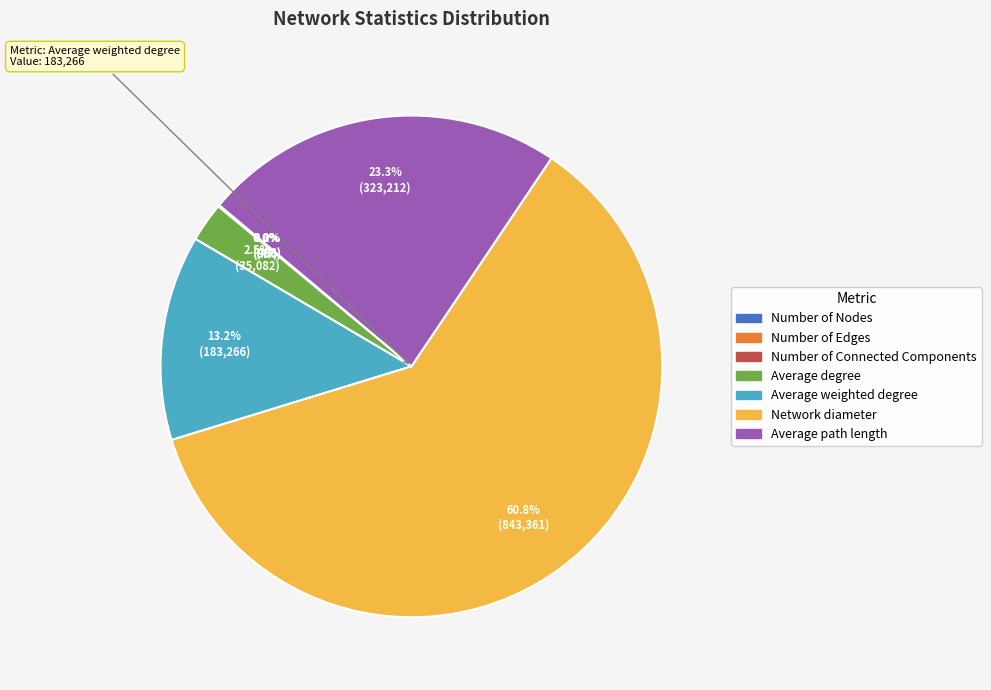

Is the sum of Average weighted degree and Average path length greater than half?

No